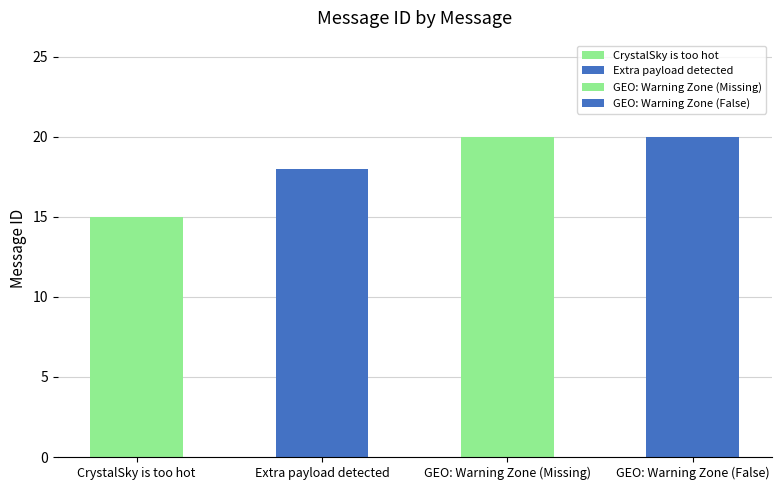

Is it true that the value at Extra payload detected is 18?

True